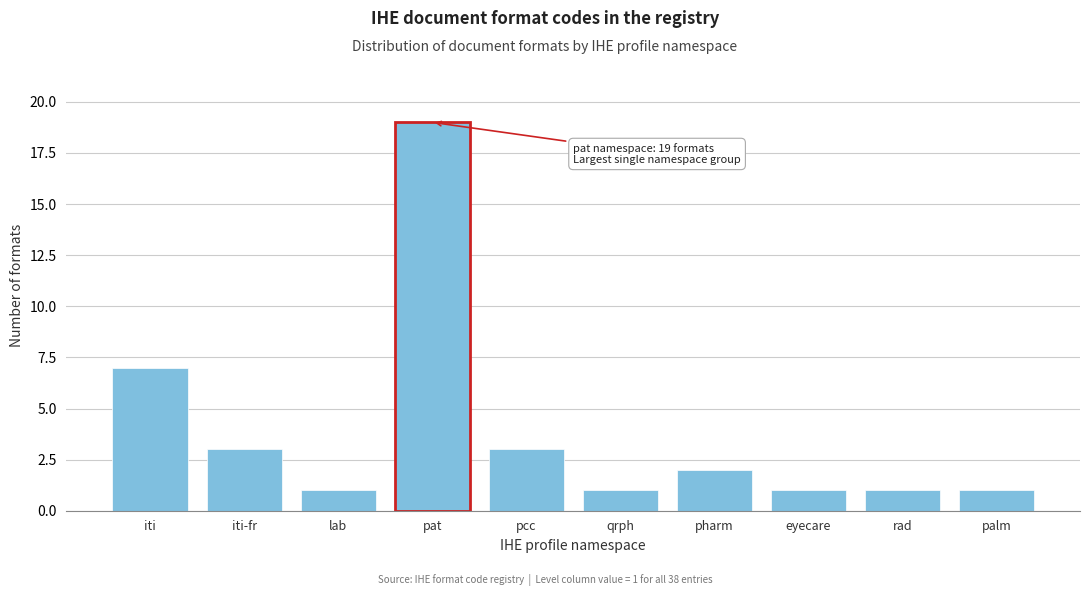

Reading right to left, what are all the values shown in this chart?

palm=1	rad=1	eyecare=1	pharm=2	qrph=1	pcc=3	pat=19	lab=1	iti-fr=3	iti=7